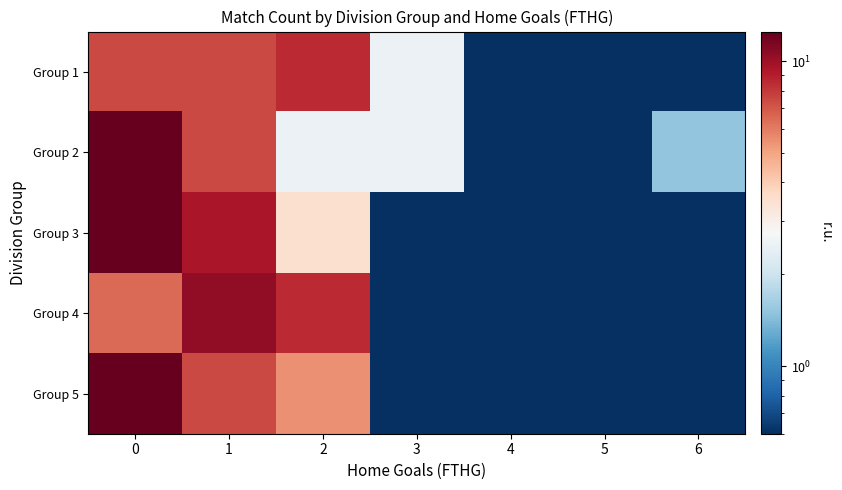

Reading left to right, transcribe all the data shown in this chart.

Group 1: 0=7.5	1=7.5	2=8.5	3=2.5	4=0.5	5=0.5	6=0.5
Group 2: 0=12.5	1=7.5	2=2.5	3=2.5	4=0.5	5=0.5	6=1.5
Group 3: 0=12.5	1=9.5	2=3.5	3=0.5	4=0.5	5=0.5	6=0.5
Group 4: 0=6.5	1=10.5	2=8.5	3=0.5	4=0.5	5=0.5	6=0.5
Group 5: 0=12.5	1=7.5	2=5.5	3=0.5	4=0.5	5=0.5	6=0.5